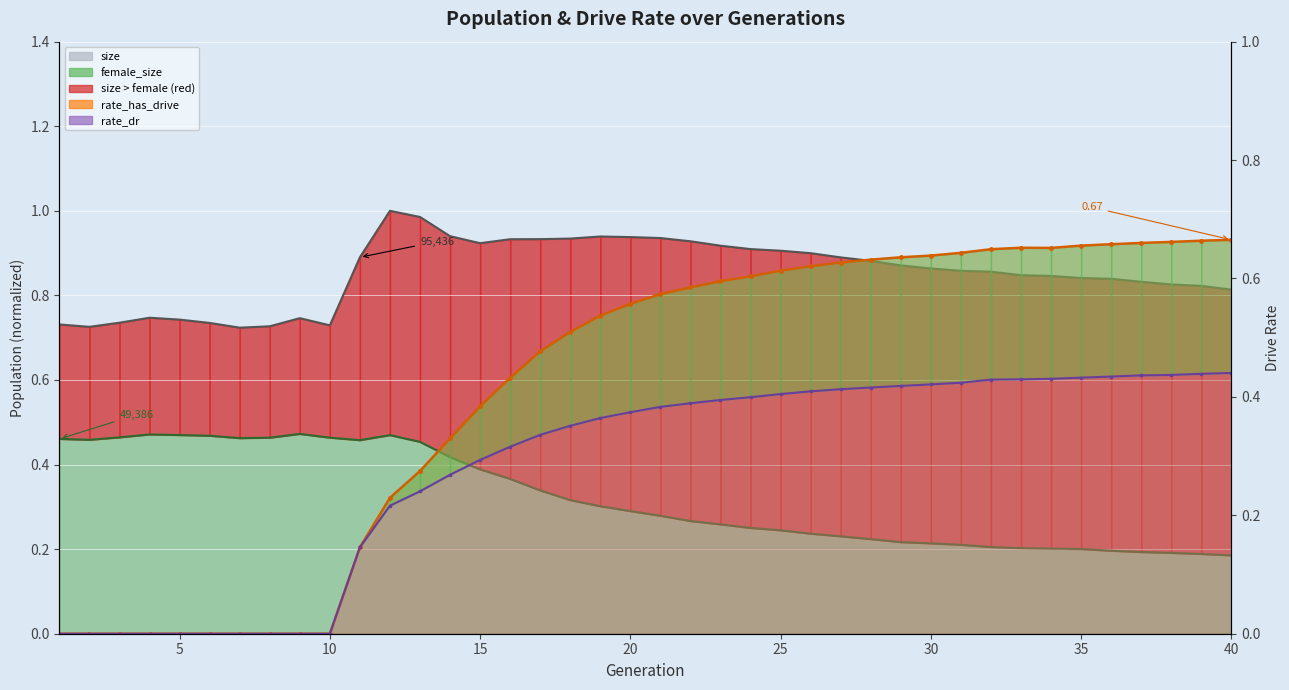

What is the spread (max minus min) of values at 37?

0.6